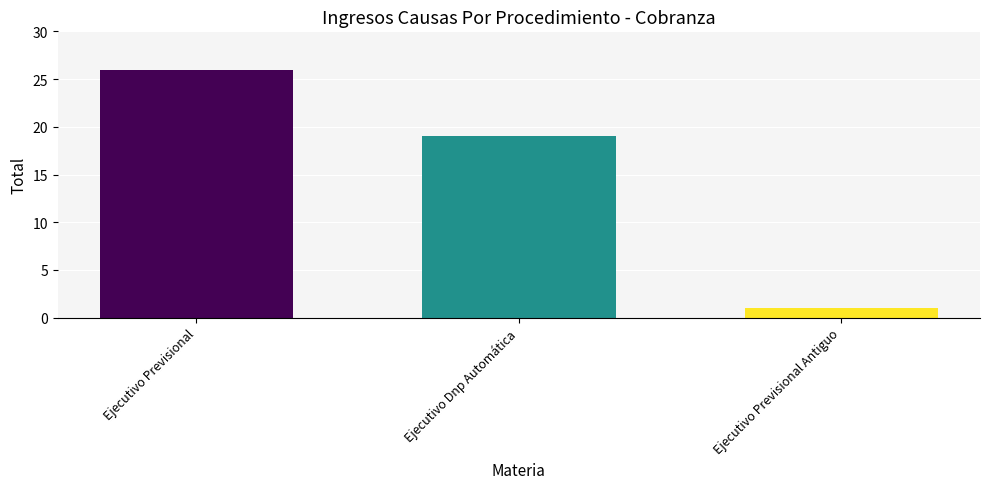

Which category has the lowest value across all series?

Ejecutivo Previsional Antiguo